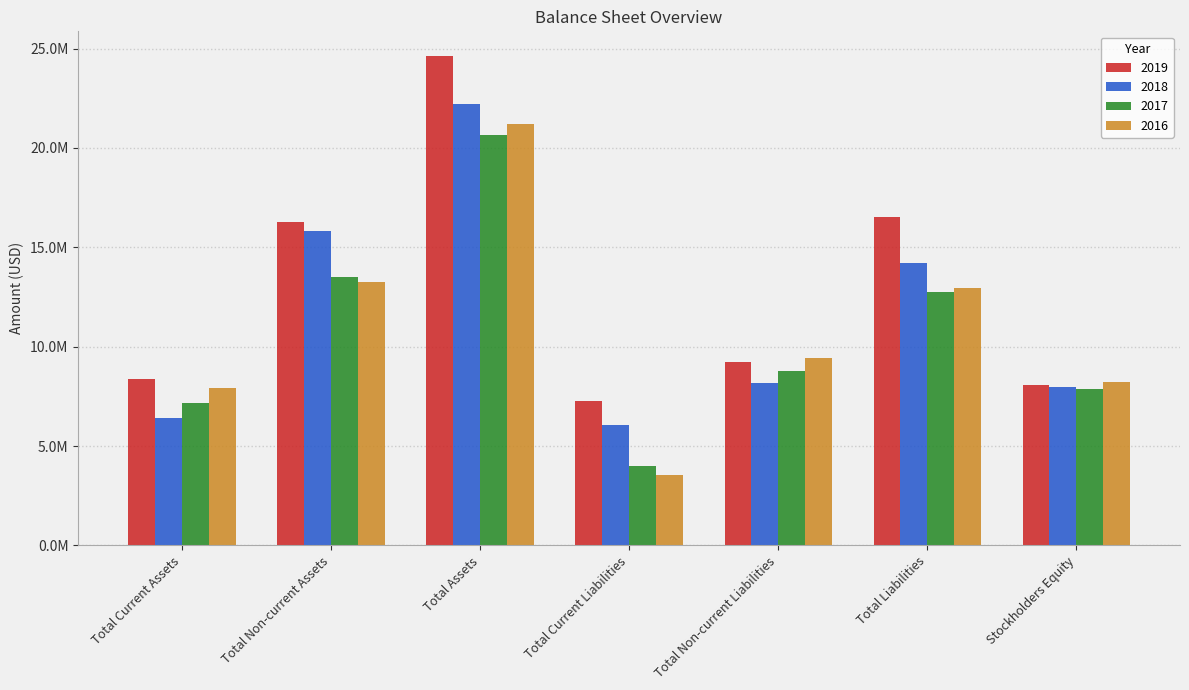

What is the label of the 1st bar from the left?

Total Current Assets